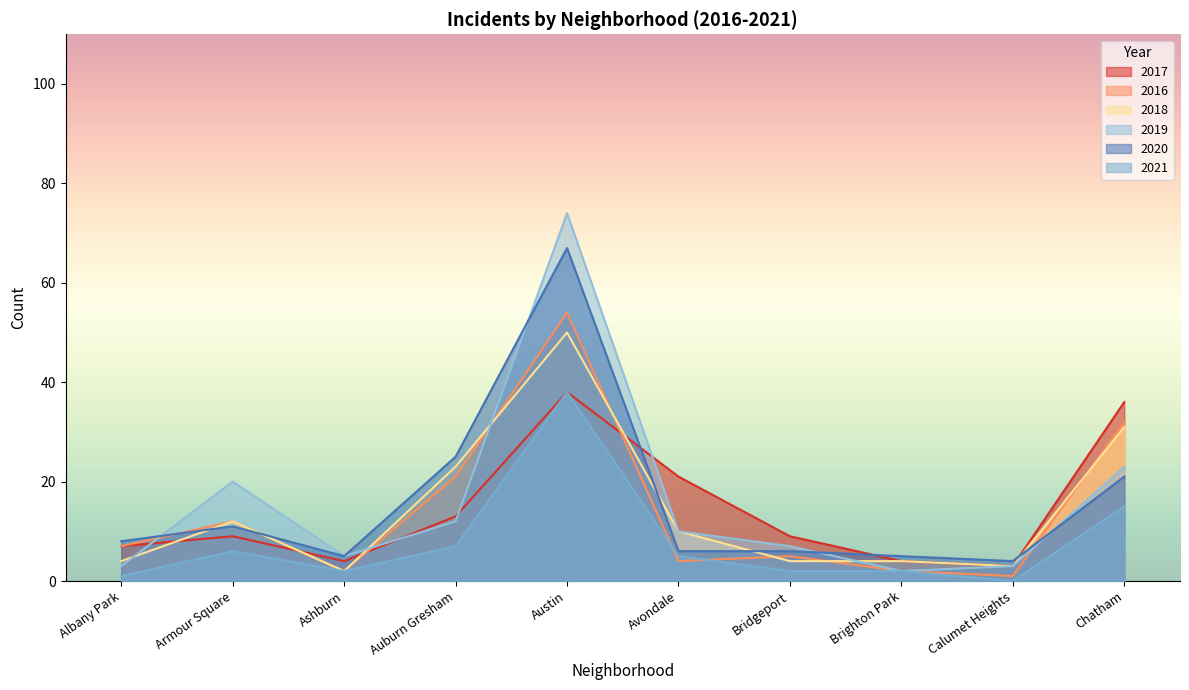

The 2017 series shows 62 at Austin. True or false?

False